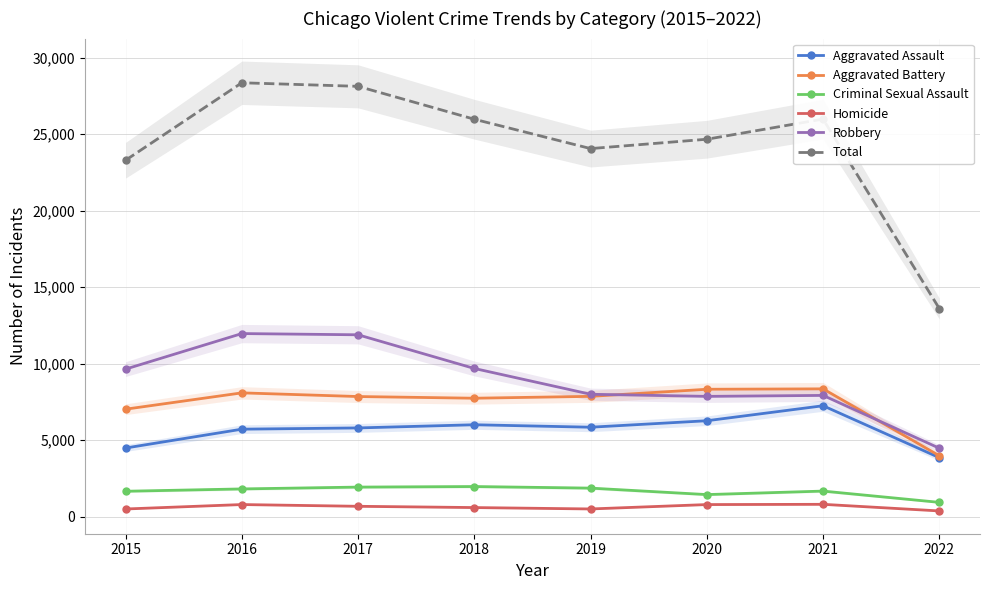

At 2016, list the series in order from smallest to largest.

Homicide, Criminal Sexual Assault, Aggravated Assault, Aggravated Battery, Robbery, Total